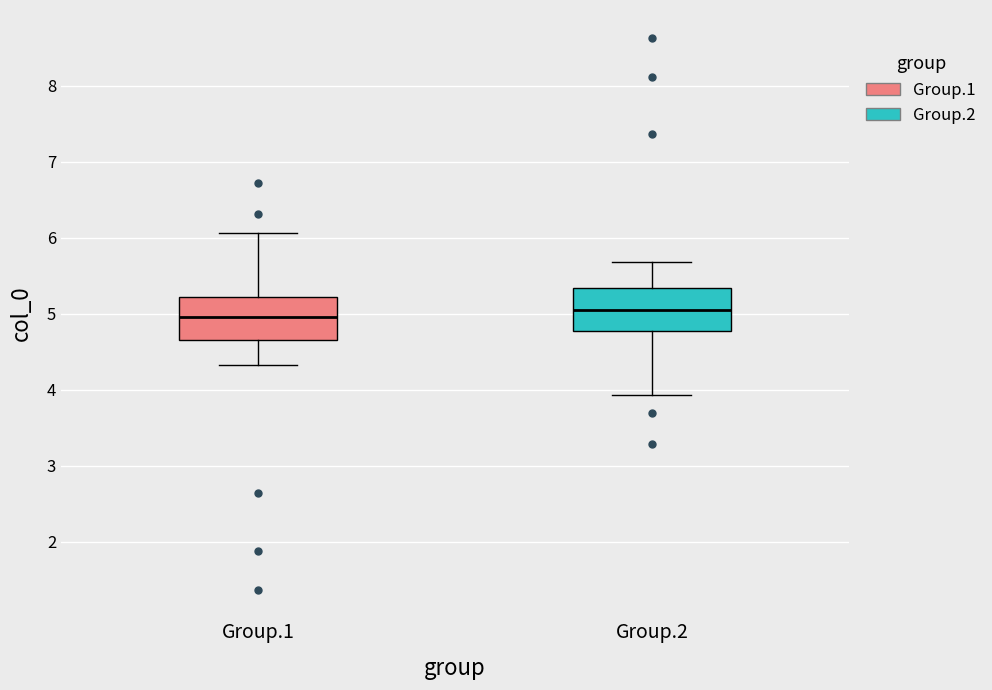

Reading left to right, transcribe this box plot: for each box, give where its median line is, the range the box spans, and where its two whiskers end, as read against the y-axis. The values are not printed on the chart, so give them approximately, as read against the axis.

Group.1: median 5.0, box 4.7 to 5.2, whiskers 4.3 to 6.1
Group.2: median 5.0, box 4.8 to 5.3, whiskers 3.9 to 5.7